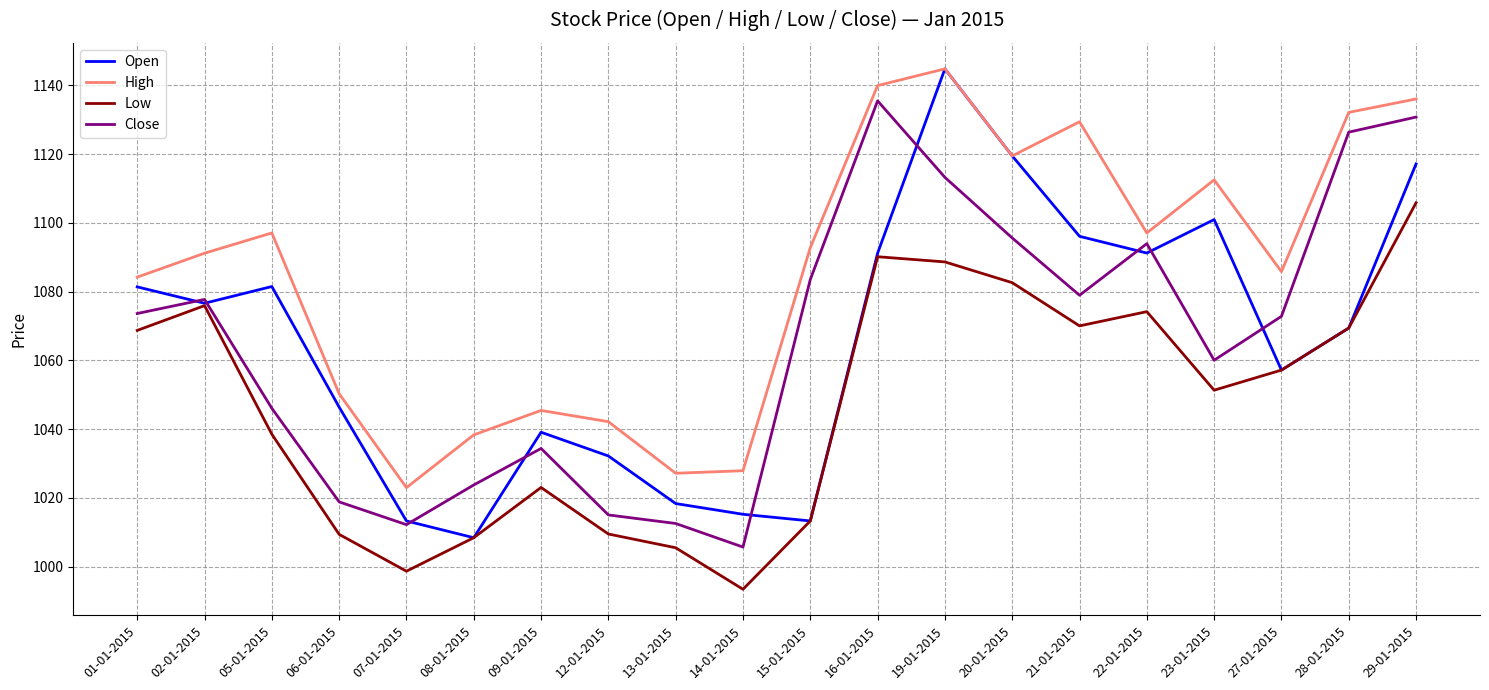

What is the approximate value of Open at 02-01-2015?

1076.6